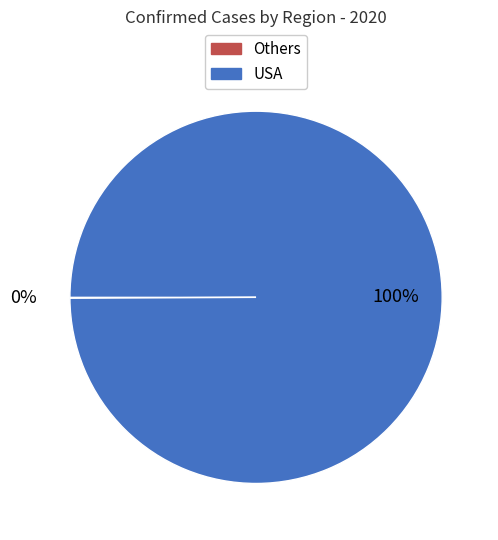

Is there a majority slice in this chart?

Yes